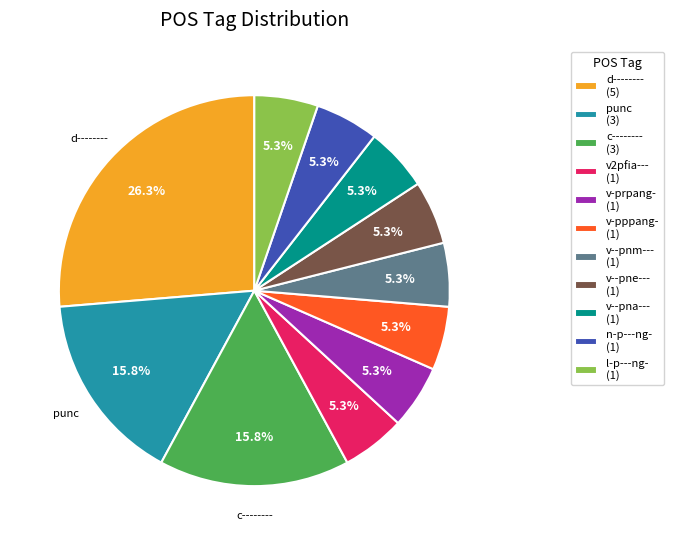

What percentage is NOT represented by v-pppang- (1)?

94.7%